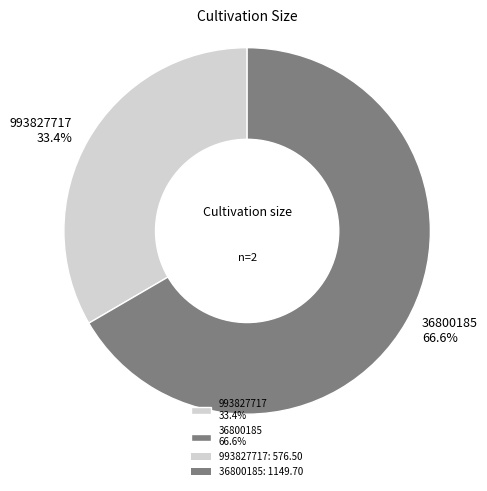

Do 993827717 and 36800185 together represent more than half of the pie?

Yes